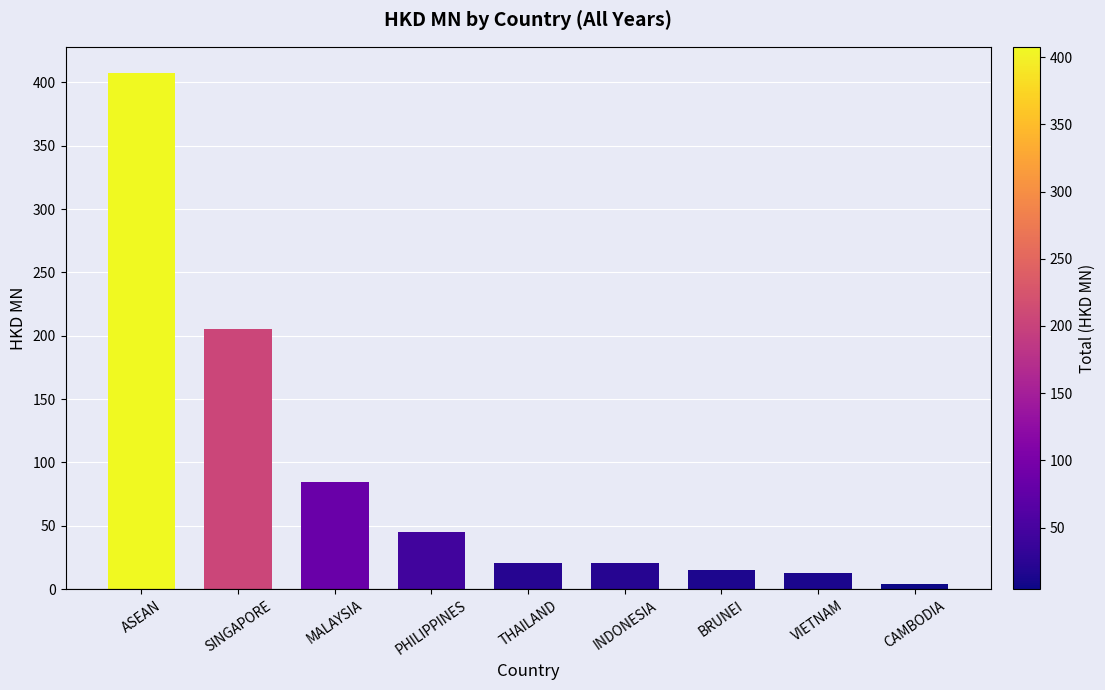

What is the label of the 4th bar from the right?

INDONESIA